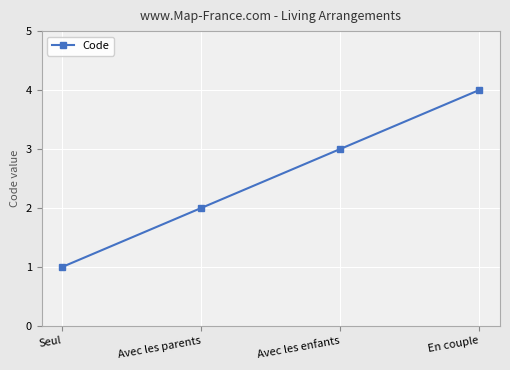

What is the difference between the values at Avec les enfants and Avec les parents?

1